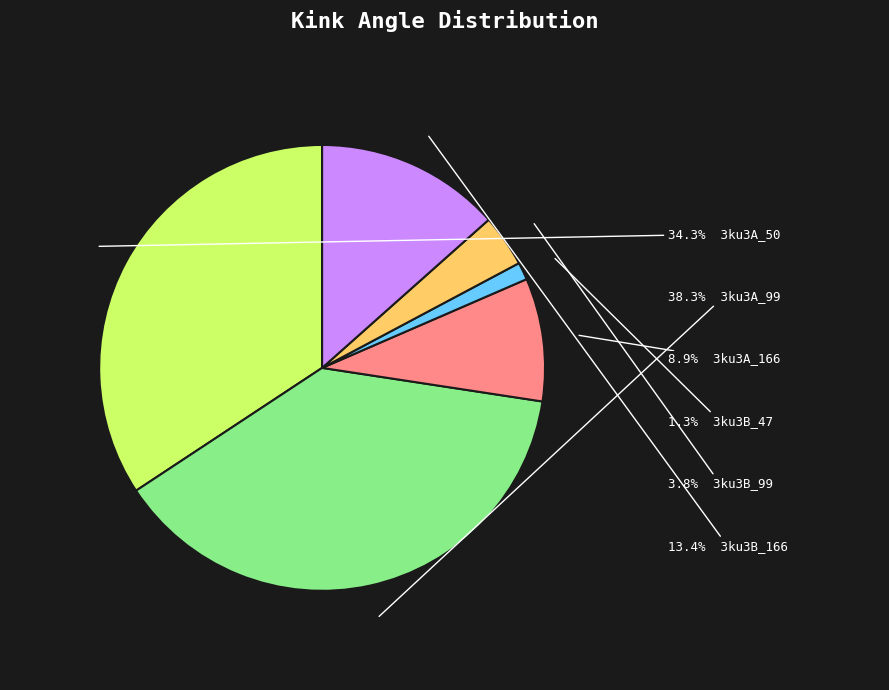

Is there any slice that represents more than half of the pie?

No